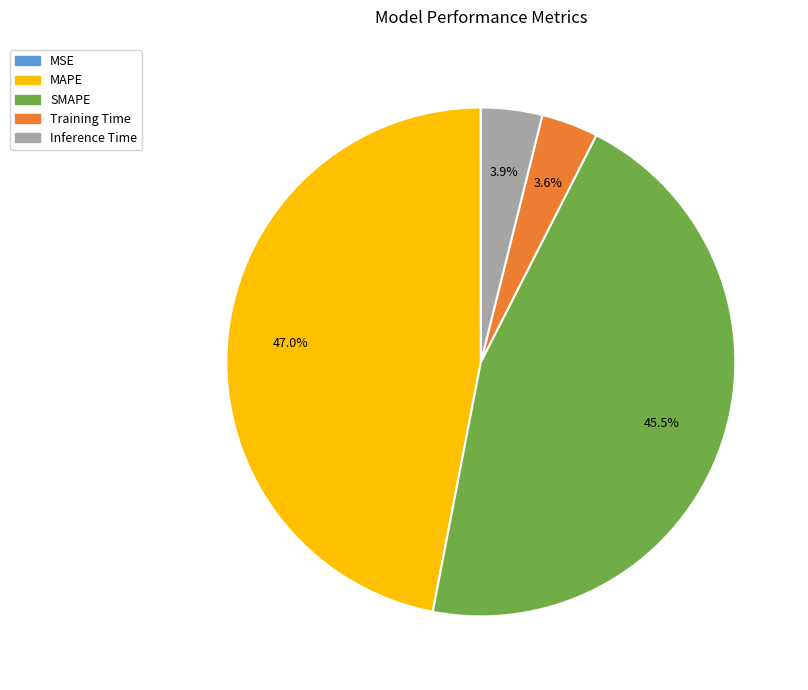

How much of the chart is everything except SMAPE?

54.5%